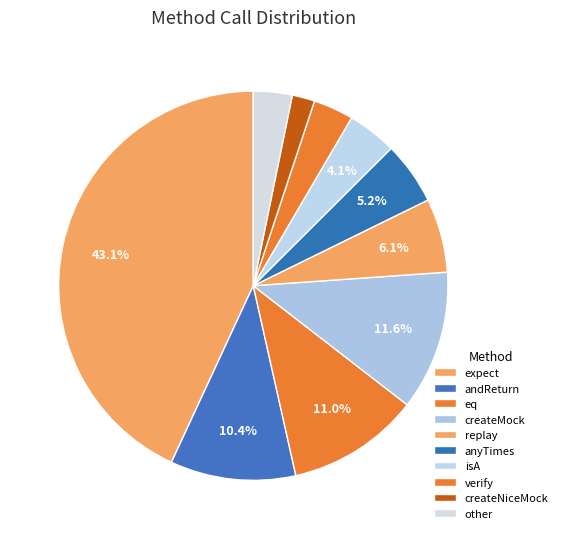

How many segments does this pie chart have?

10